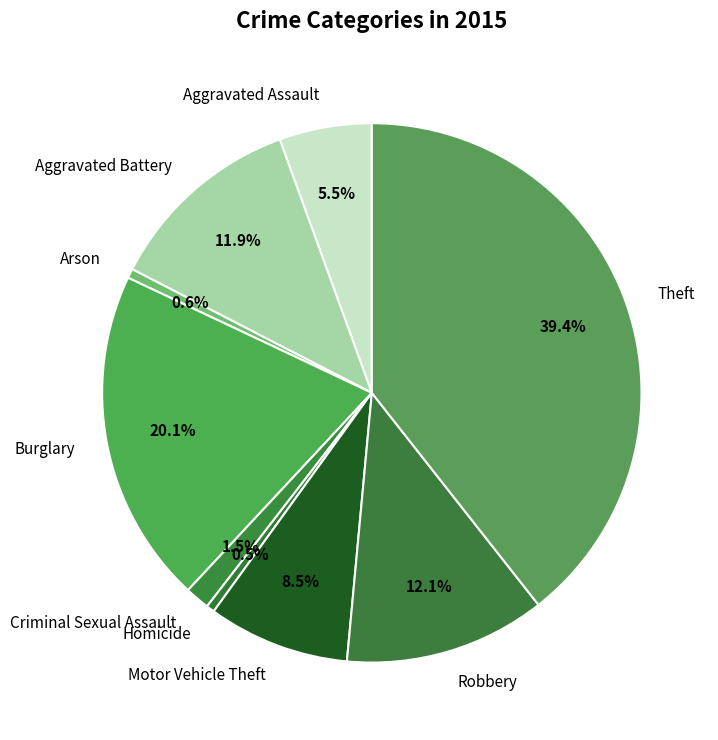

What is the largest slice in the pie chart?

Theft